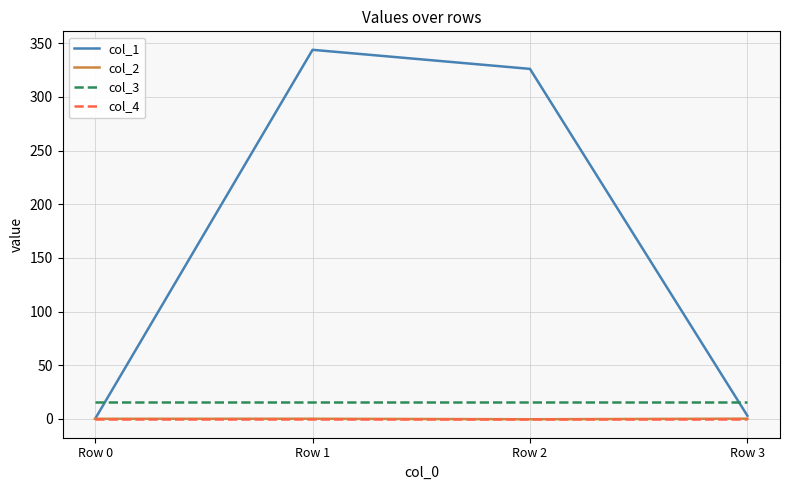

What are all the series names shown in the legend?

col_1, col_2, col_3, col_4